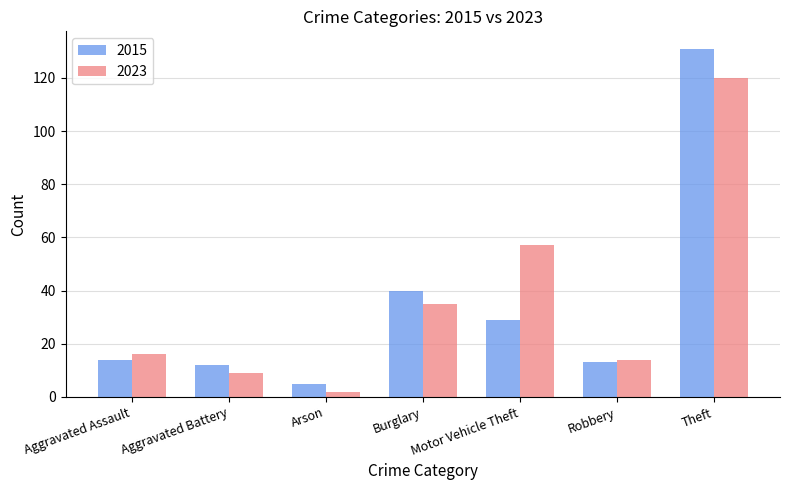

What is the spread (max minus min) of values at Theft?

11